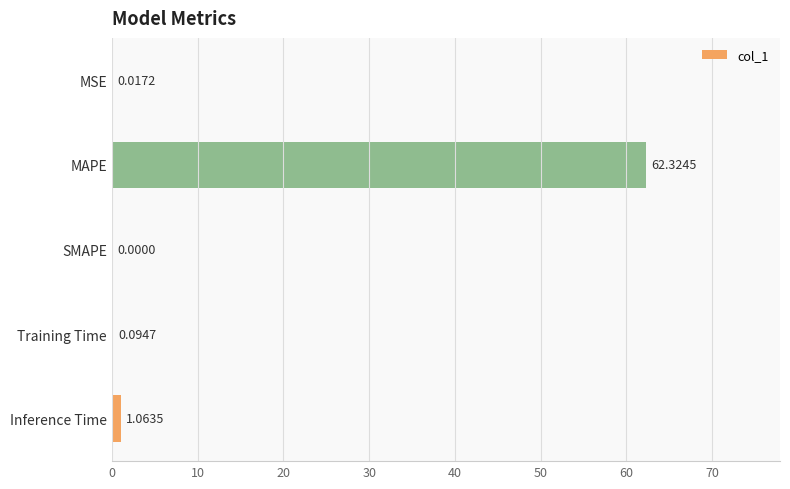

Which category has the highest value across all series?

MAPE